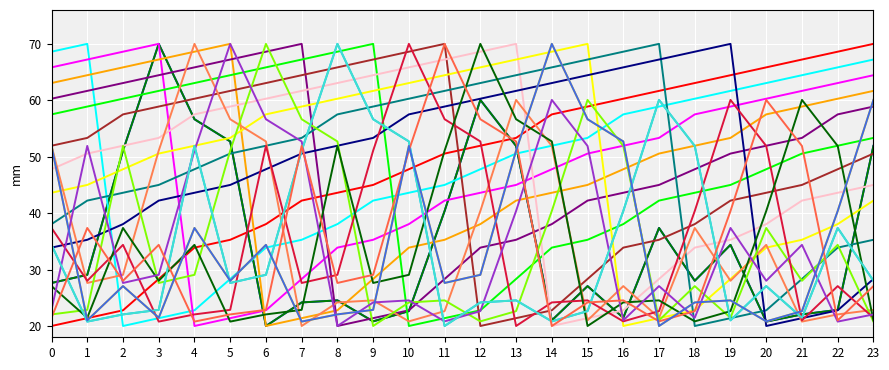

Does the chart have visible grid lines?

Yes